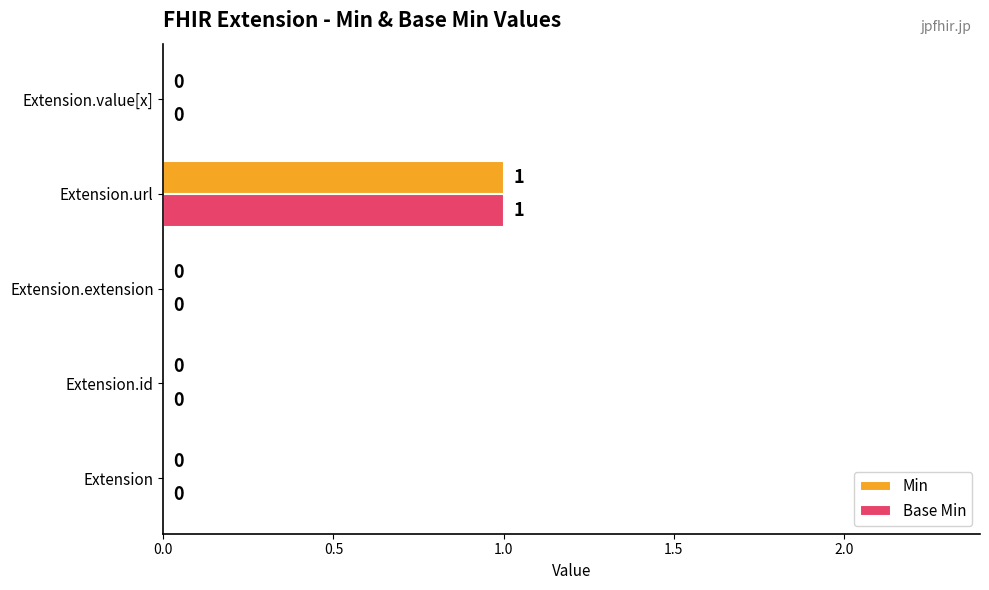

How many Base Min values are between 0 and 1?

5